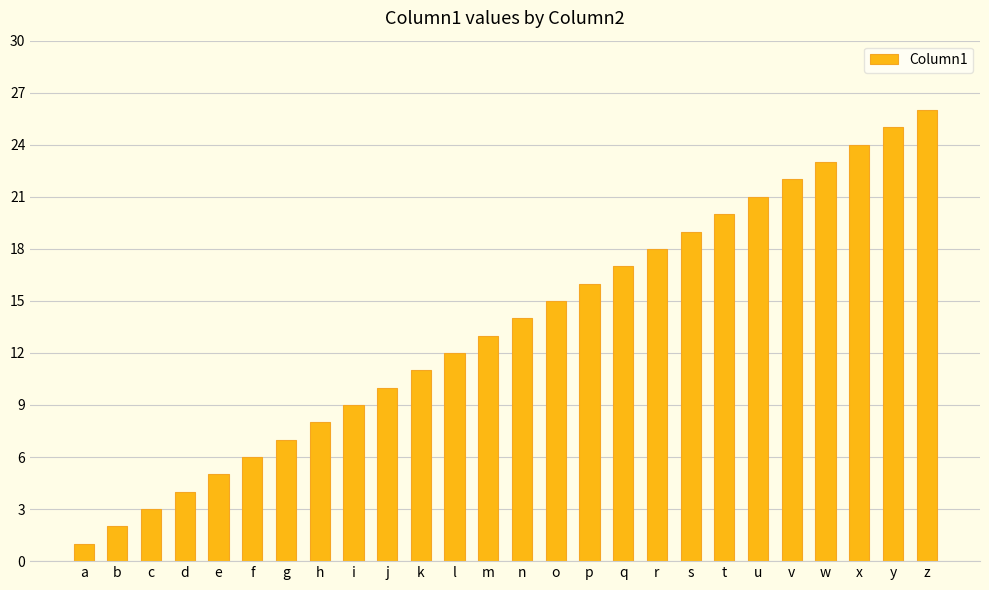

What is the ratio of the value at y to the value at s?

1.3